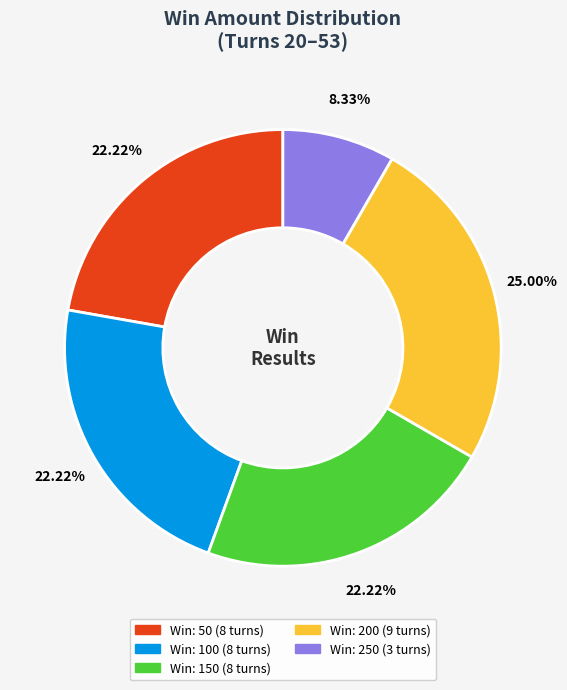

Is there a majority slice in this chart?

No